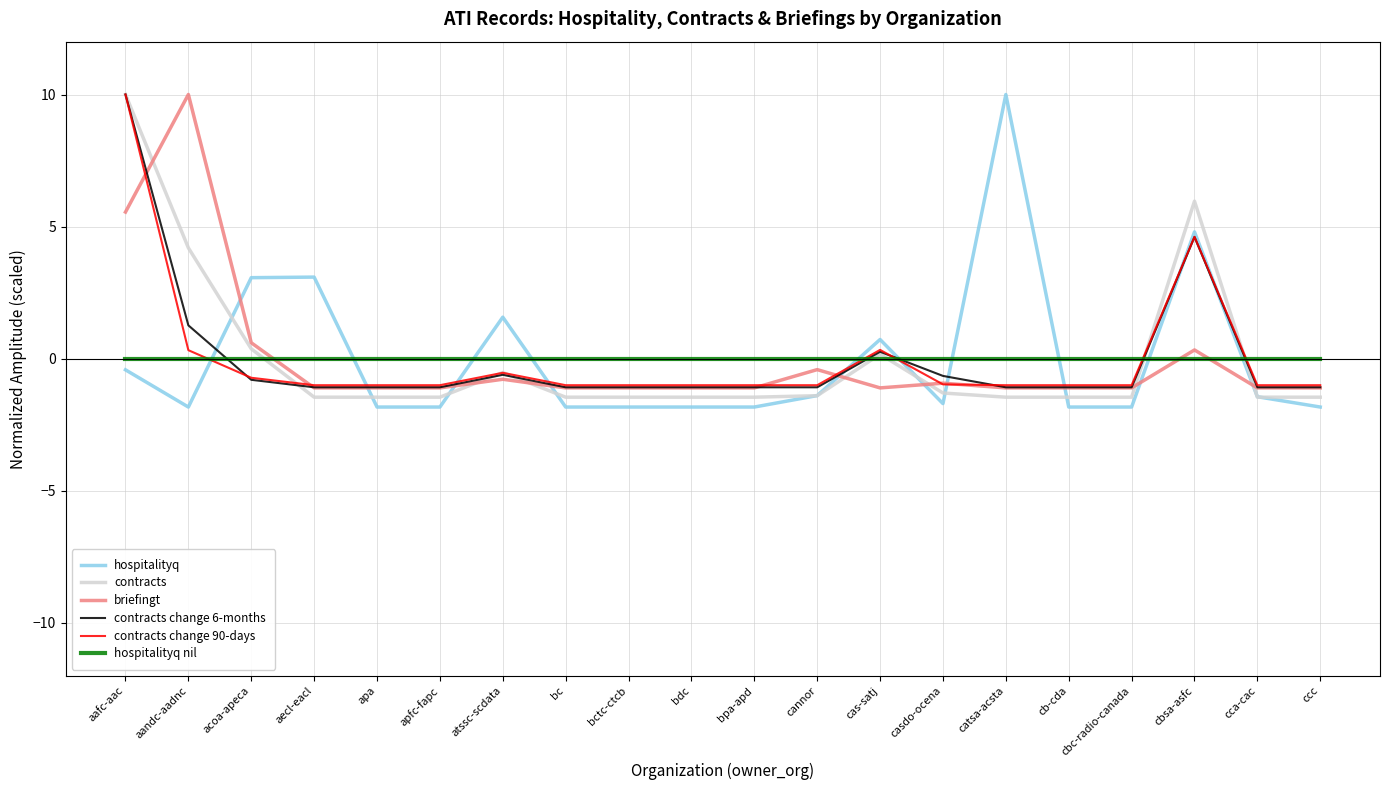

Which category has the highest value in the contracts series?

aafc-aac